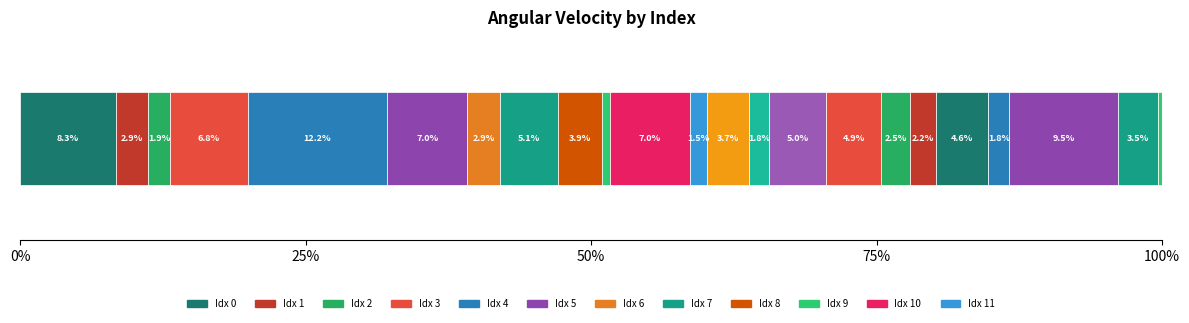

How many distinct data groups are displayed?

25